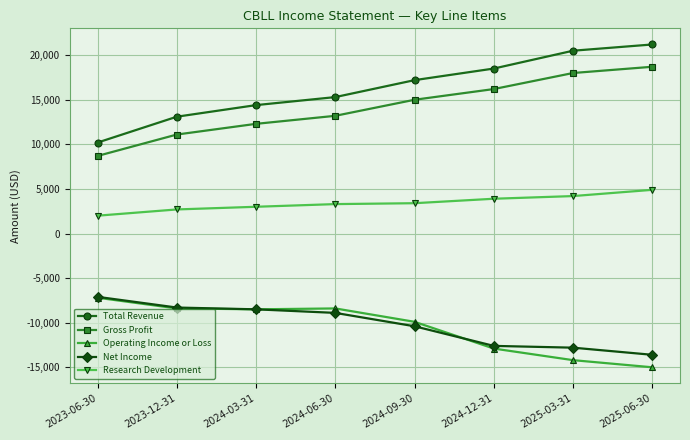

Which series has the widest spread of values?

Total Revenue